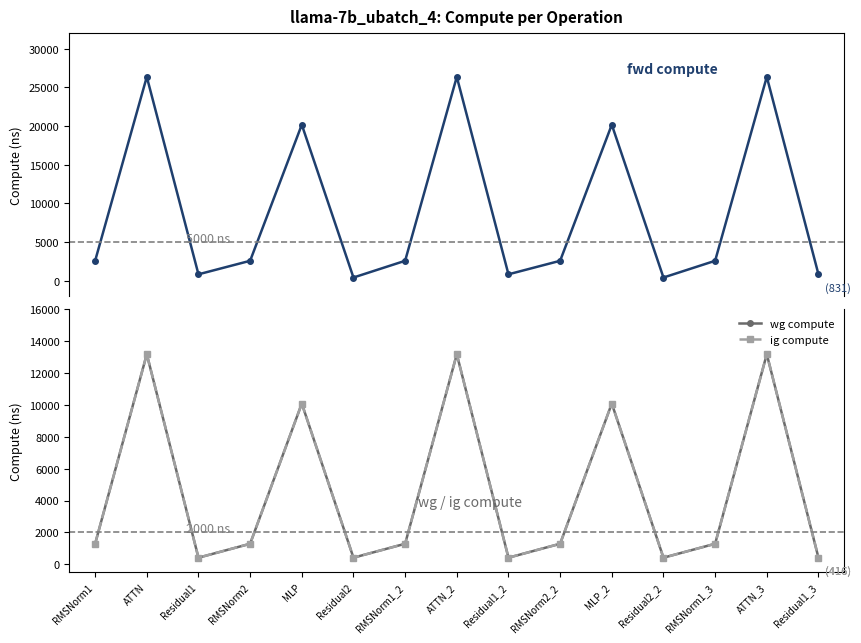

What is the approximate value of wg compute at ATTN?

13183.5